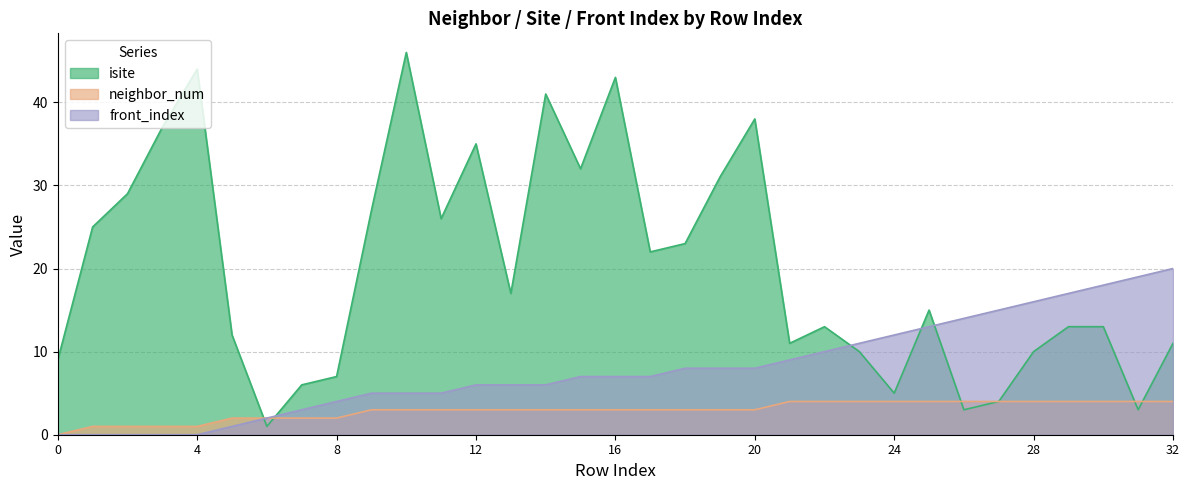

What value does the isite series have at 7, to the nearest 5?

5